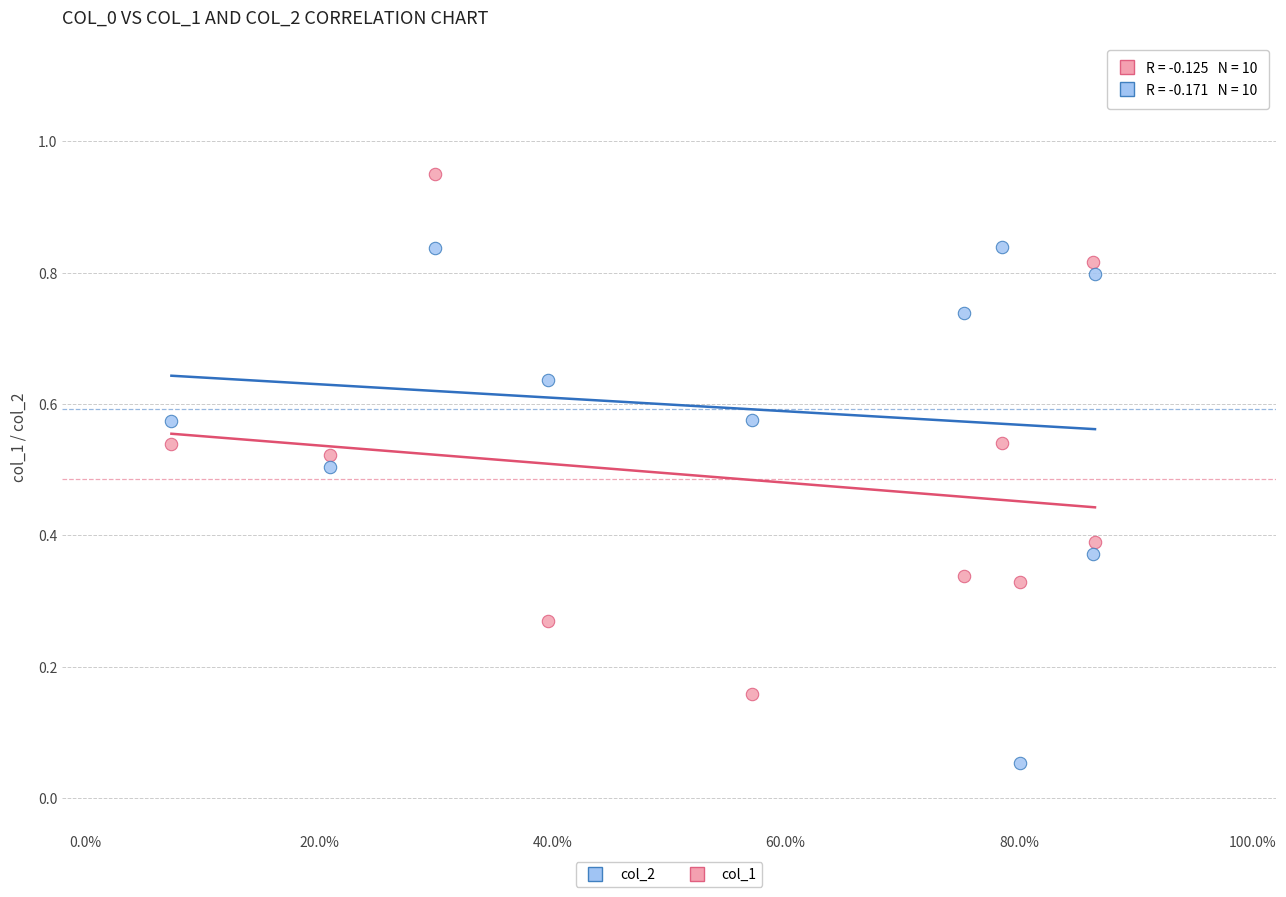

Which series contains the highest Y value?

col_1